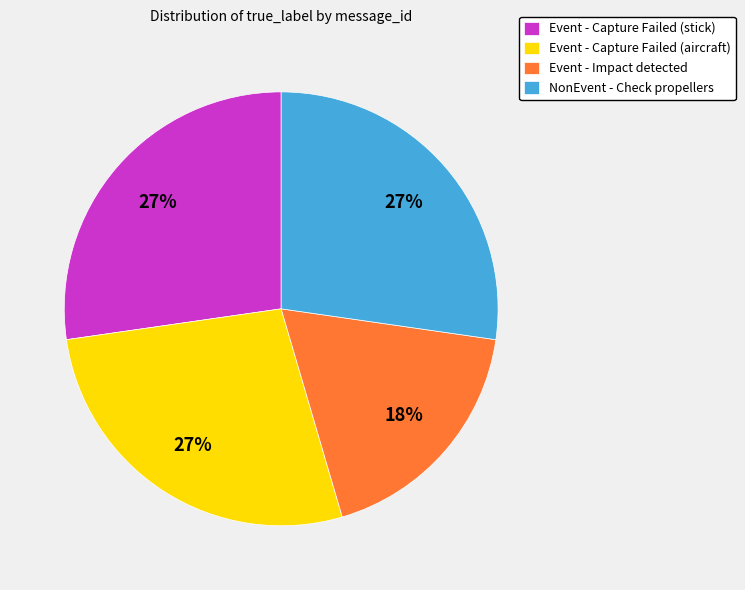

Which slice is the smallest?

Event - Impact detected